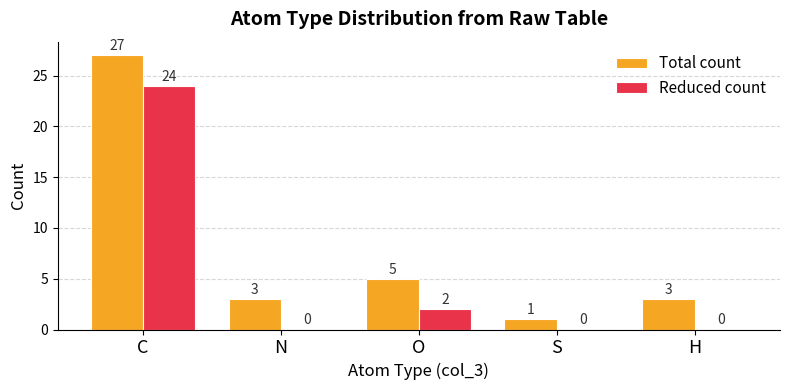

At which category is the sum across all series the highest?

C